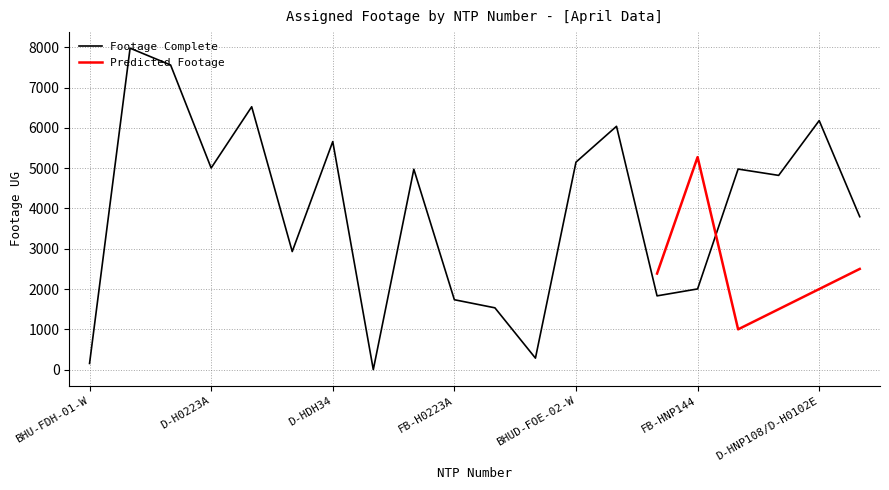

What is the difference between the maximum and minimum values?

7980